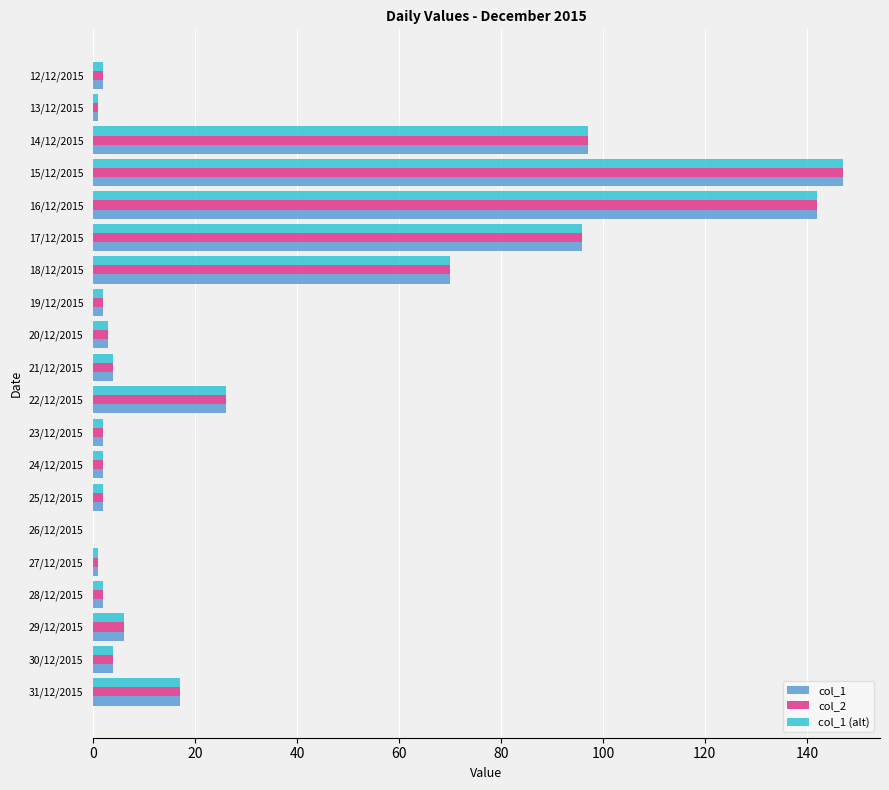

At which category does the chart reach its peak across all series?

15/12/2015